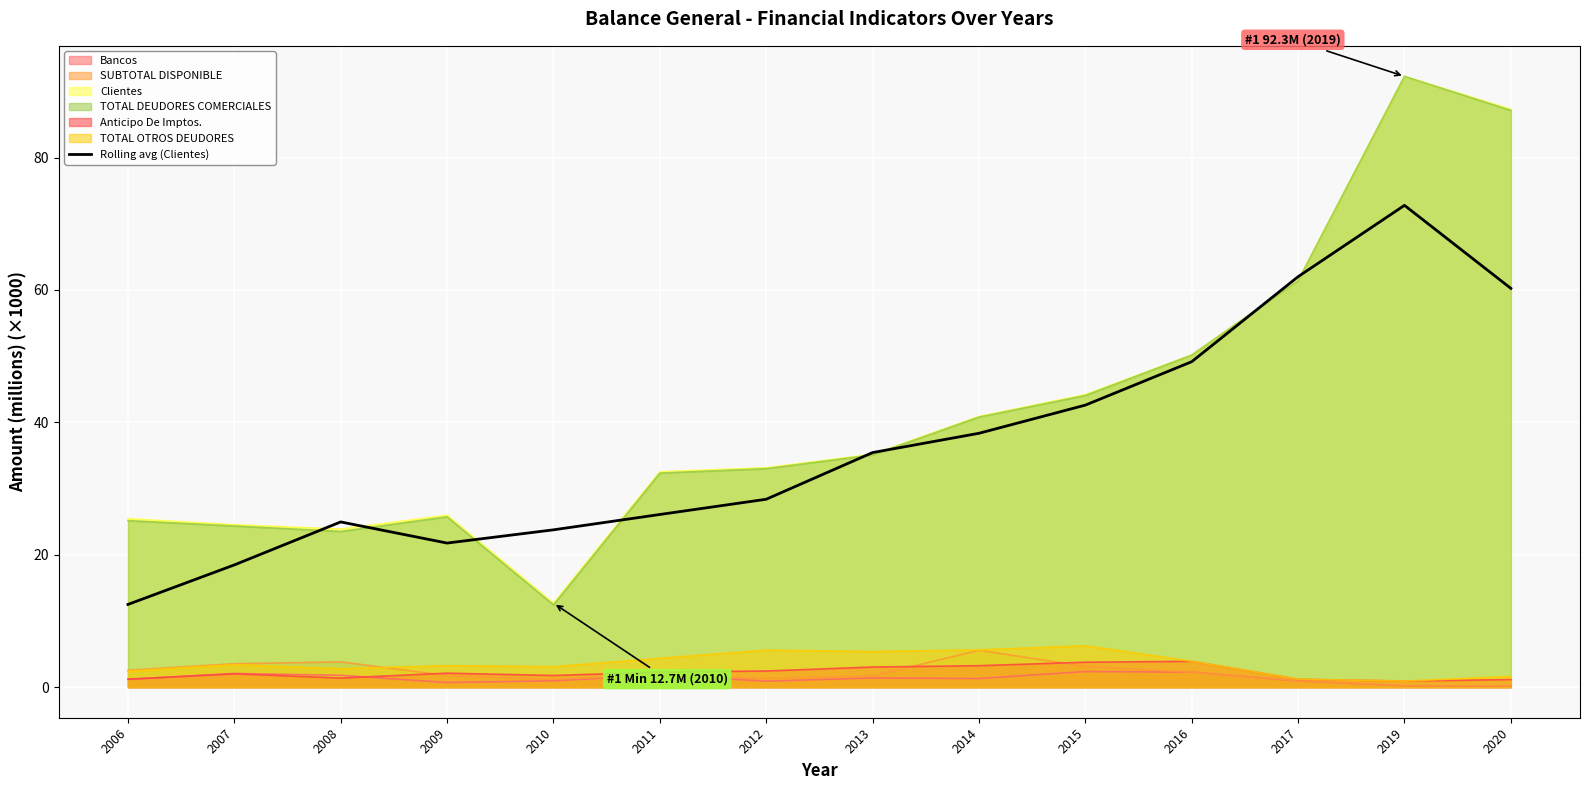

Is it true that TOTAL DEUDORES COMERCIALES equals 16.3 at 2012?

False